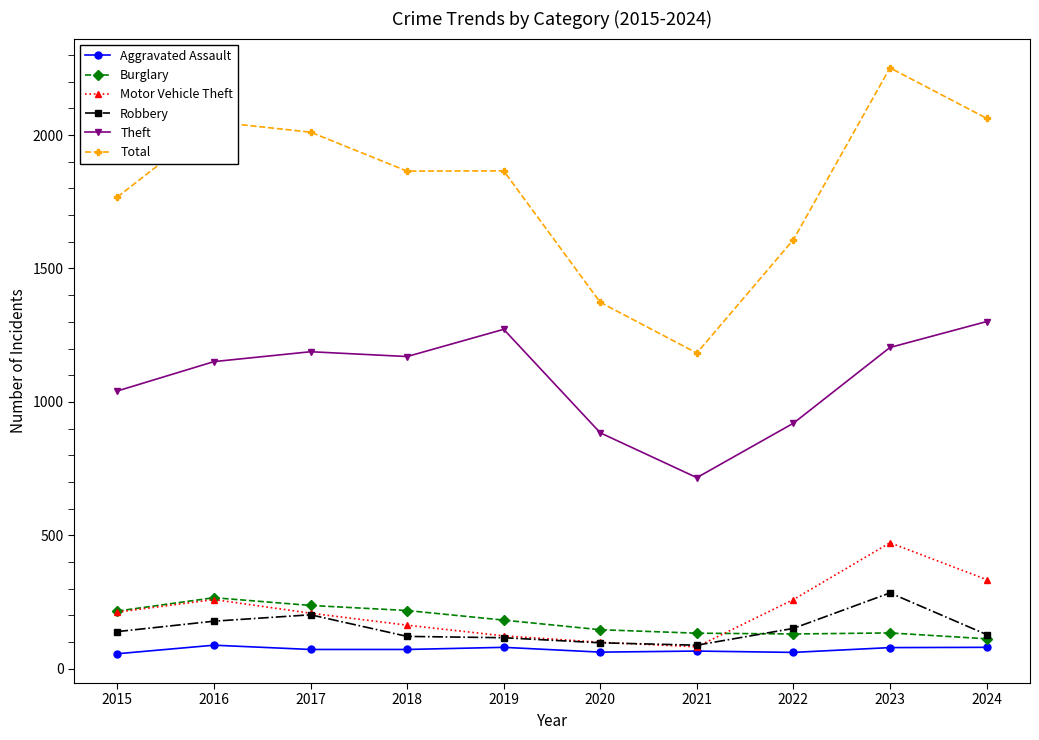

At which label is Theft closest to 1008?

2015